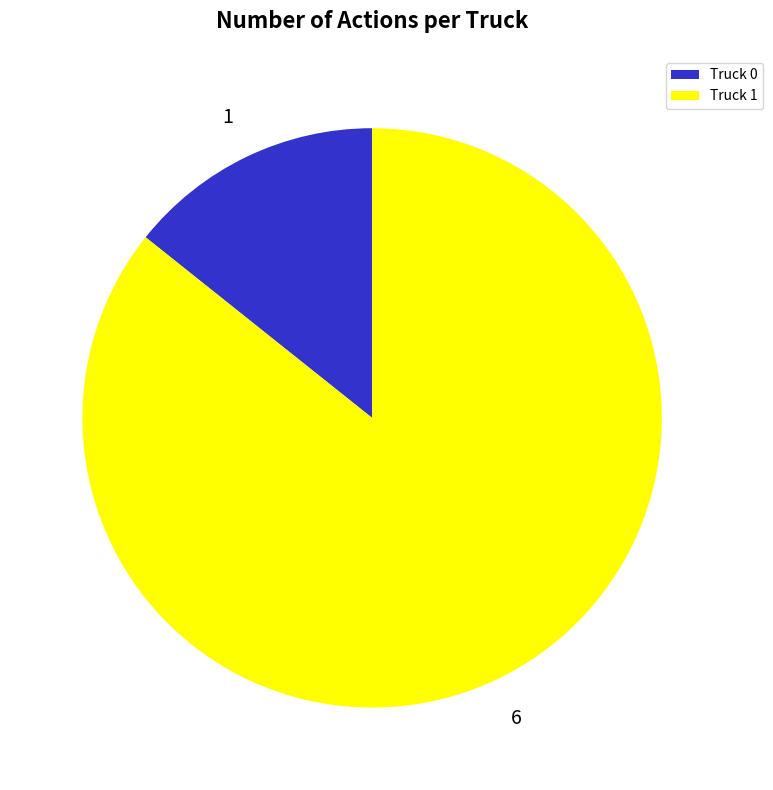

Is the sum of Truck 0 and Truck 1 greater than half?

Yes